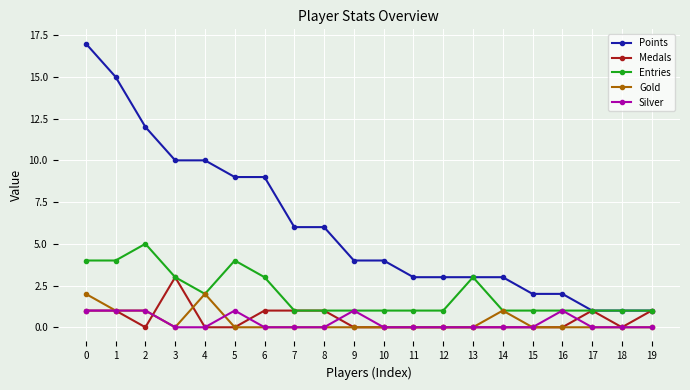

What is the difference between the maximum and minimum values in the Silver series?

1